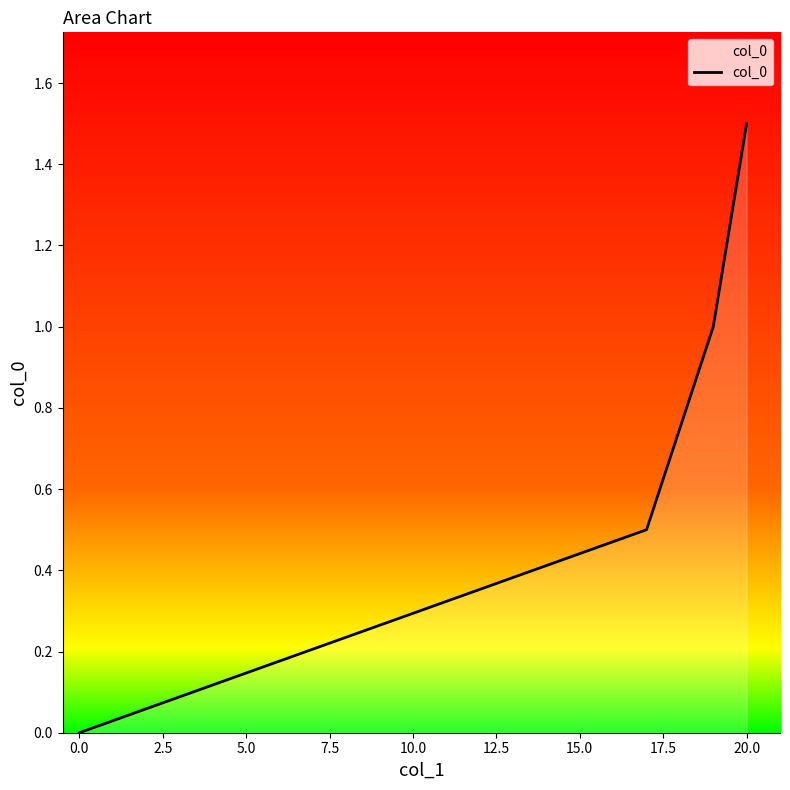

How many series are shown in this chart?

1